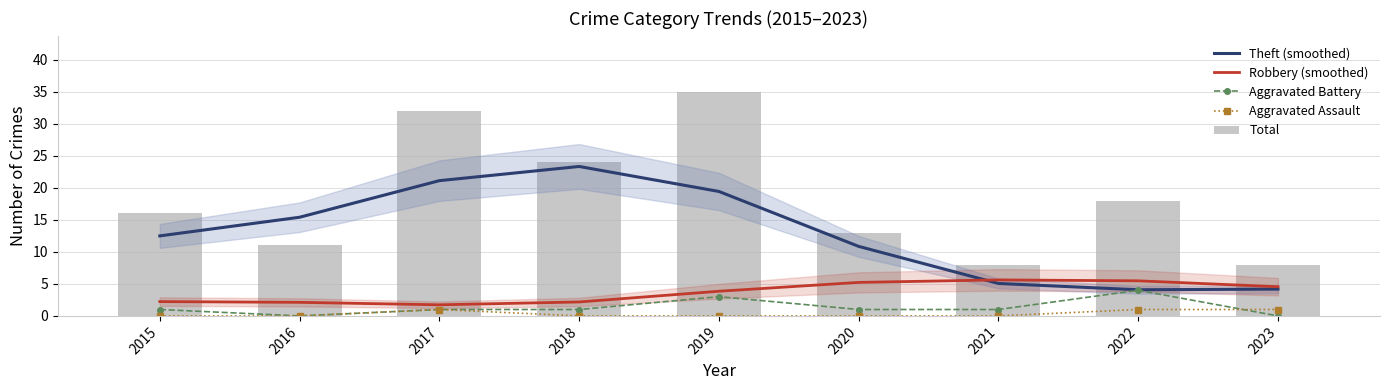

The Total series shows 3.9 at 2020. True or false?

False